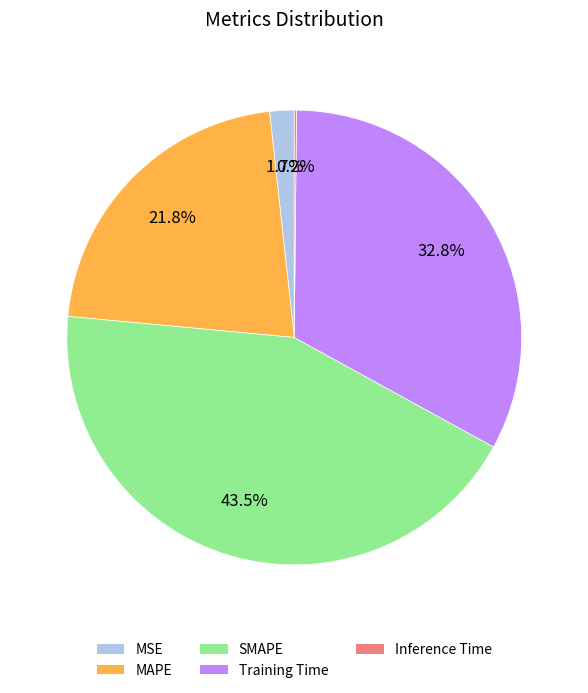

To the nearest percent, what is the difference between the largest and smallest slice percentages?

43%